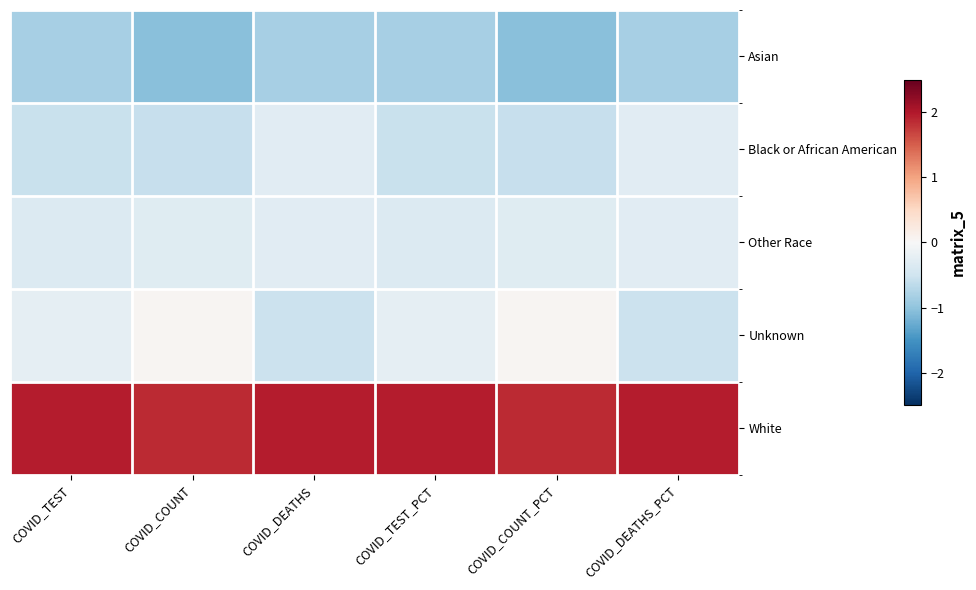

Between COVID_COUNT and COVID_DEATHS, which is larger?

COVID_DEATHS